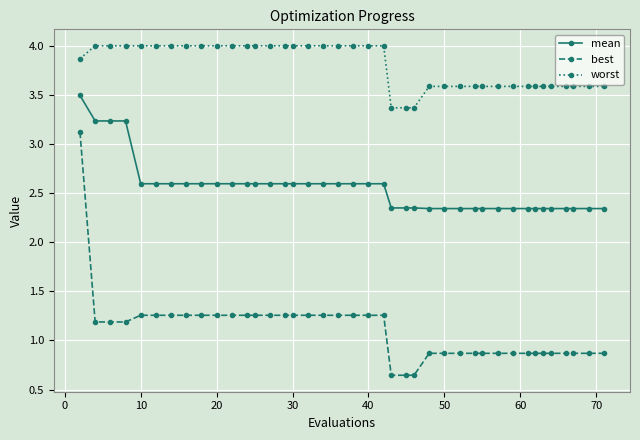

How many mean values are between 2 and 3?

36